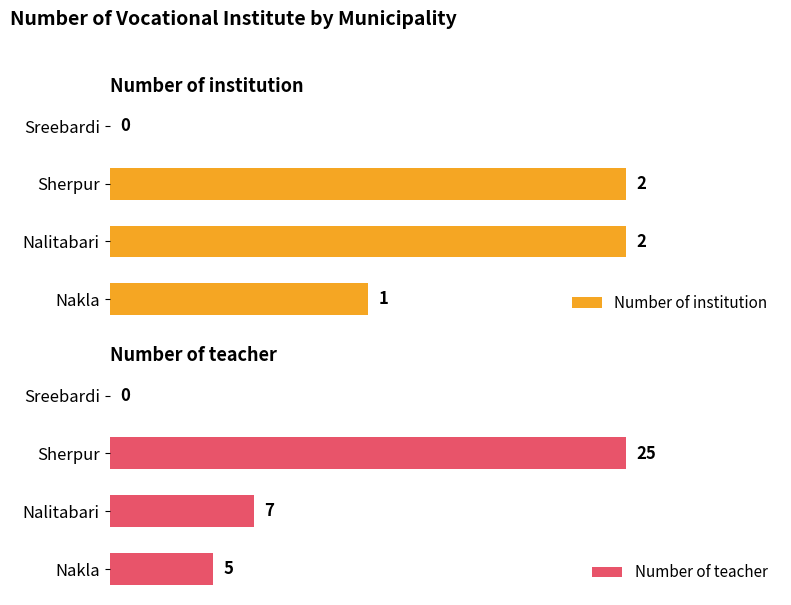

How many positive values does the Number of institution series have?

3